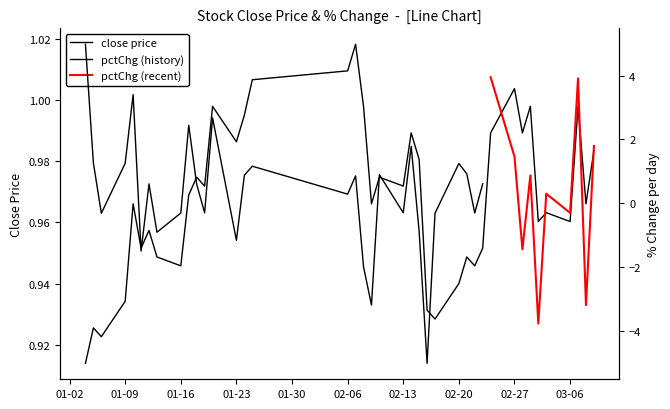

At which category does the data reach its first local valley?

2006-01-06